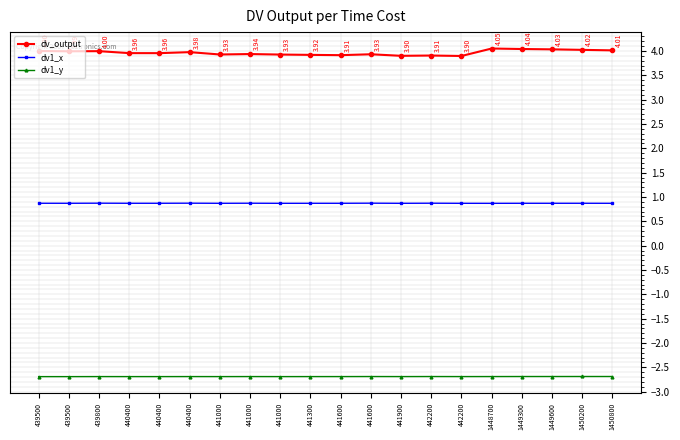

Count the number of categories in the chart.

20